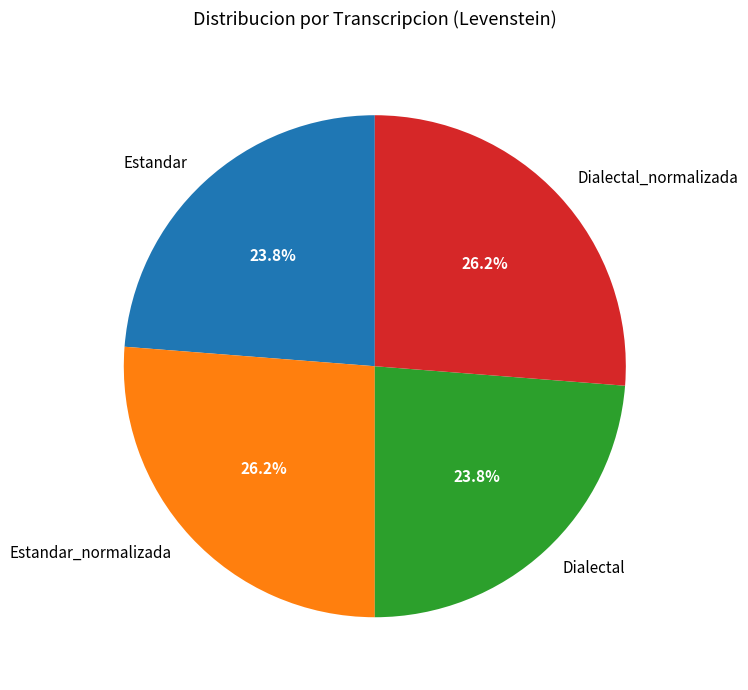

Is it true that Dialectal_normalizada is 26% of the pie?

True